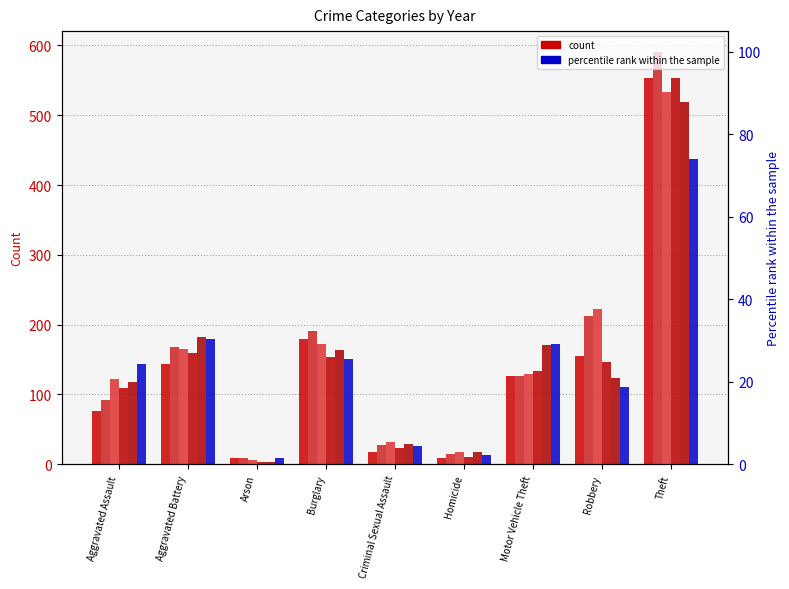

At Burglary, list the series in order from smallest to largest.

2020, 2018, 2019, 2017, 2015, 2016